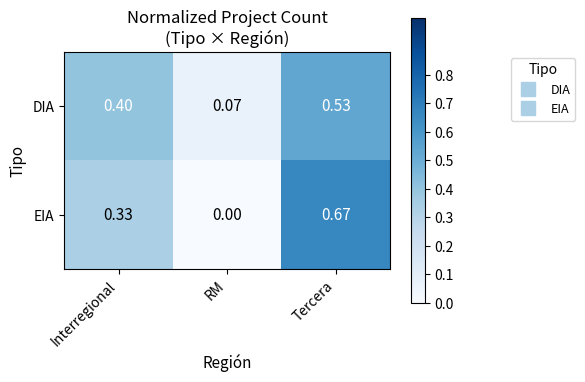

At Tercera, list the series in order from smallest to largest.

DIA, EIA